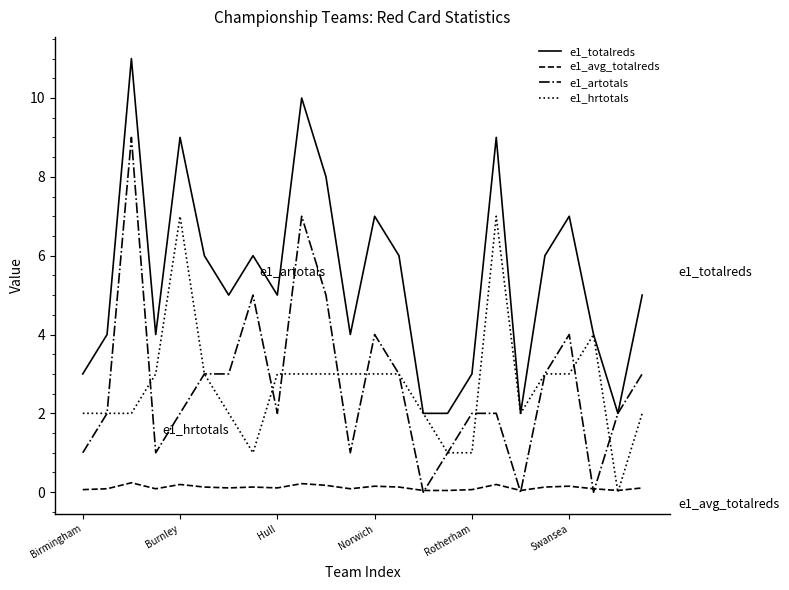

Which series has the largest total across all categories?

e1_totalreds